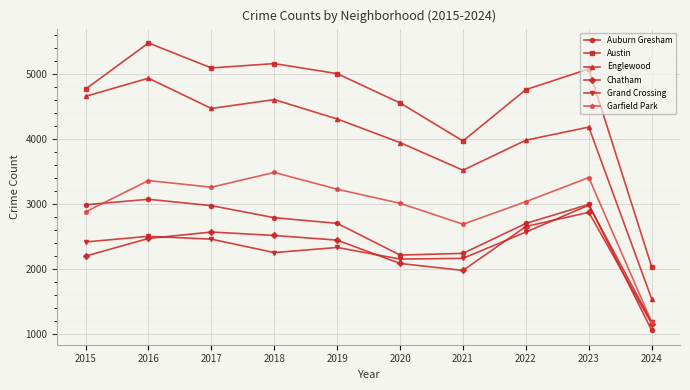

At which category does Grand Crossing reach its first local valley?

2018